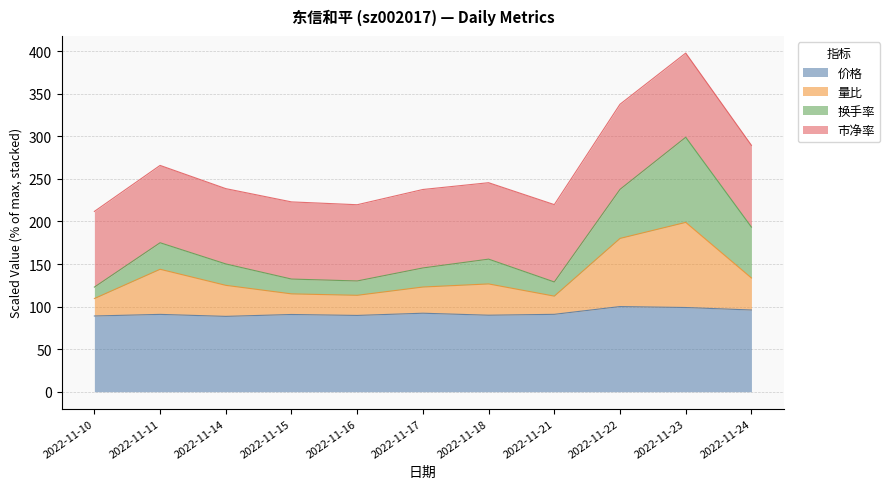

What is the lowest value of the 价格 series?

88.5